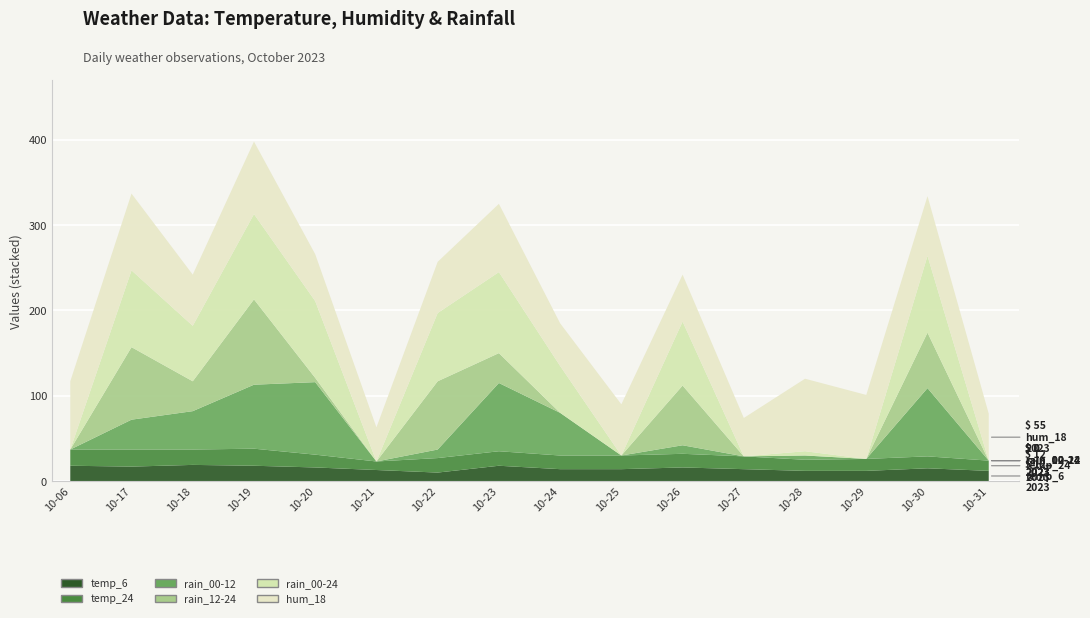

Reading left to right, transcribe all the data shown in this chart.

temp_6: 2023-10-06=18	2023-10-17=17	2023-10-18=19	2023-10-19=18	2023-10-20=16	2023-10-21=13	2023-10-22=10	2023-10-23=18	2023-10-24=14	2023-10-25=14	2023-10-26=16	2023-10-27=14	2023-10-28=12	2023-10-29=12	2023-10-30=15	2023-10-31=12
temp_24: 2023-10-06=19	2023-10-17=20	2023-10-18=18	2023-10-19=20	2023-10-20=15	2023-10-21=10	2023-10-22=17	2023-10-23=17	2023-10-24=16	2023-10-25=16	2023-10-26=16	2023-10-27=15	2023-10-28=13	2023-10-29=14	2023-10-30=14	2023-10-31=12
rain_00-12: 2023-10-06=0	2023-10-17=35	2023-10-18=45	2023-10-19=75	2023-10-20=85	2023-10-21=0	2023-10-22=10	2023-10-23=80	2023-10-24=50	2023-10-25=0	2023-10-26=10	2023-10-27=0	2023-10-28=5	2023-10-29=0	2023-10-30=80	2023-10-31=0
rain_12-24: 2023-10-06=0	2023-10-17=85	2023-10-18=35	2023-10-19=100	2023-10-20=5	2023-10-21=0	2023-10-22=80	2023-10-23=35	2023-10-24=0	2023-10-25=0	2023-10-26=70	2023-10-27=0	2023-10-28=0	2023-10-29=0	2023-10-30=65	2023-10-31=0
rain_00-24: 2023-10-06=0	2023-10-17=90	2023-10-18=65	2023-10-19=100	2023-10-20=90	2023-10-21=0	2023-10-22=80	2023-10-23=95	2023-10-24=55	2023-10-25=0	2023-10-26=75	2023-10-27=0	2023-10-28=5	2023-10-29=0	2023-10-30=90	2023-10-31=0
hum_18: 2023-10-06=80	2023-10-17=90	2023-10-18=60	2023-10-19=85	2023-10-20=55	2023-10-21=40	2023-10-22=60	2023-10-23=80	2023-10-24=50	2023-10-25=60	2023-10-26=55	2023-10-27=45	2023-10-28=85	2023-10-29=75	2023-10-30=70	2023-10-31=55